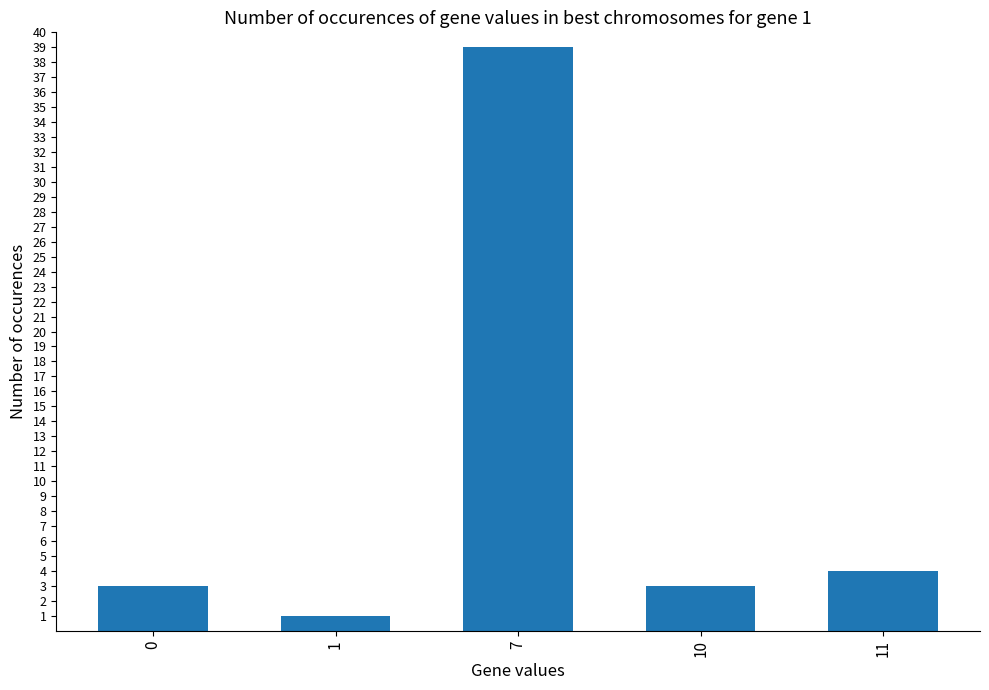

Where is the data nearest to the value 20?

11